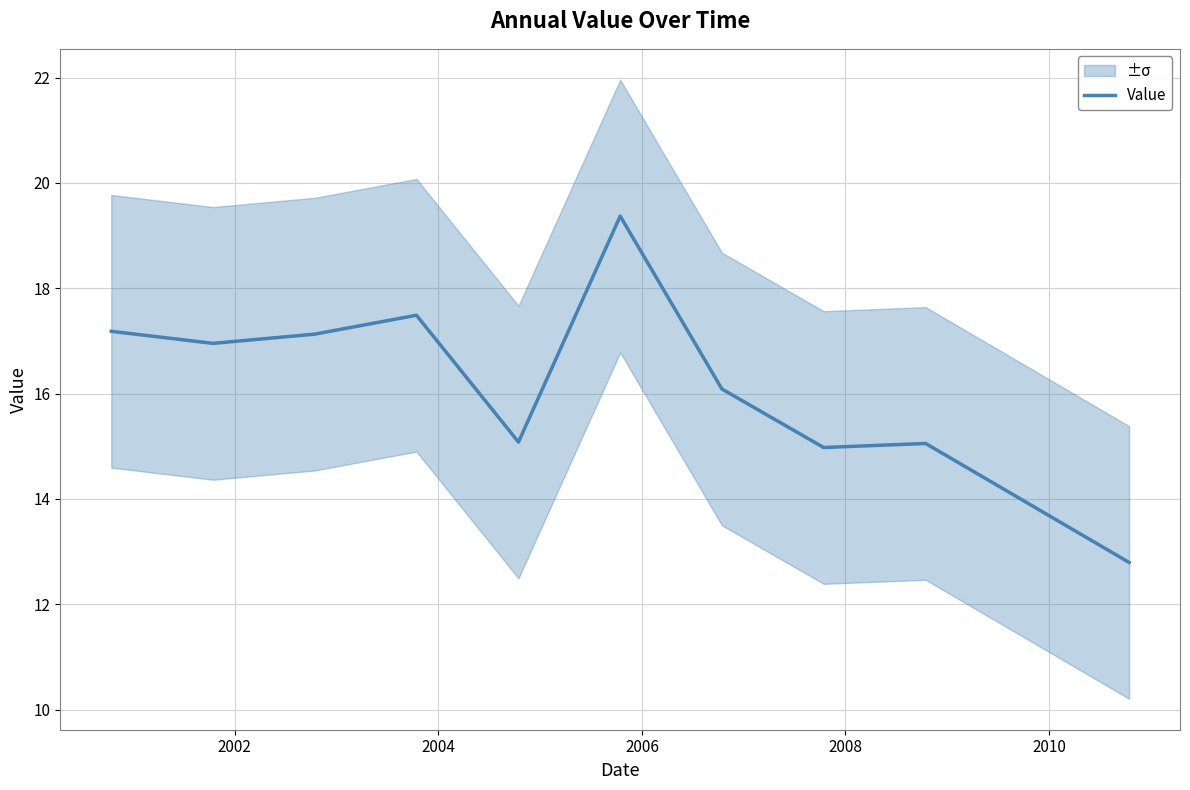

What is the minimum value for Value?

12.8